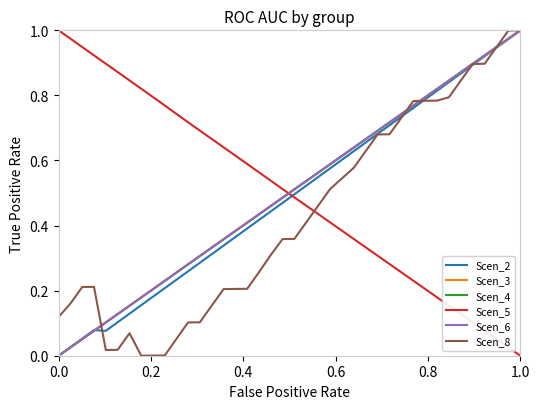

Does the chart have visible grid lines?

No